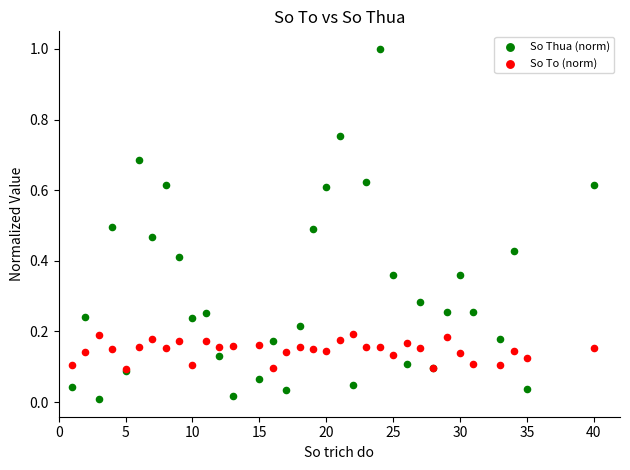

Which series reaches the minimum Y coordinate?

So Thua (norm)